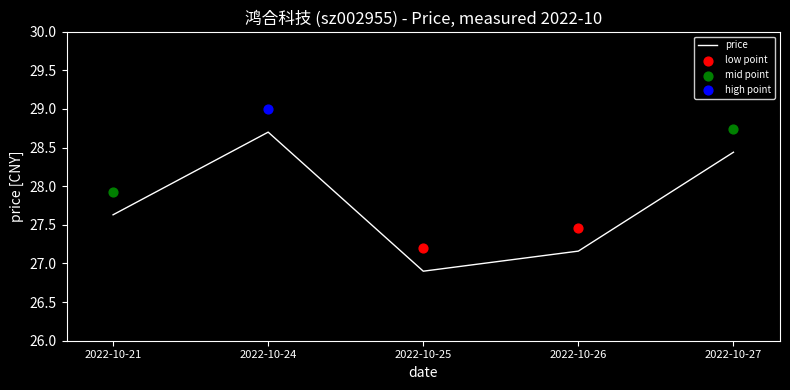

What is the ratio of the value at 2022-10-27 to the value at 2022-10-26?

1.0